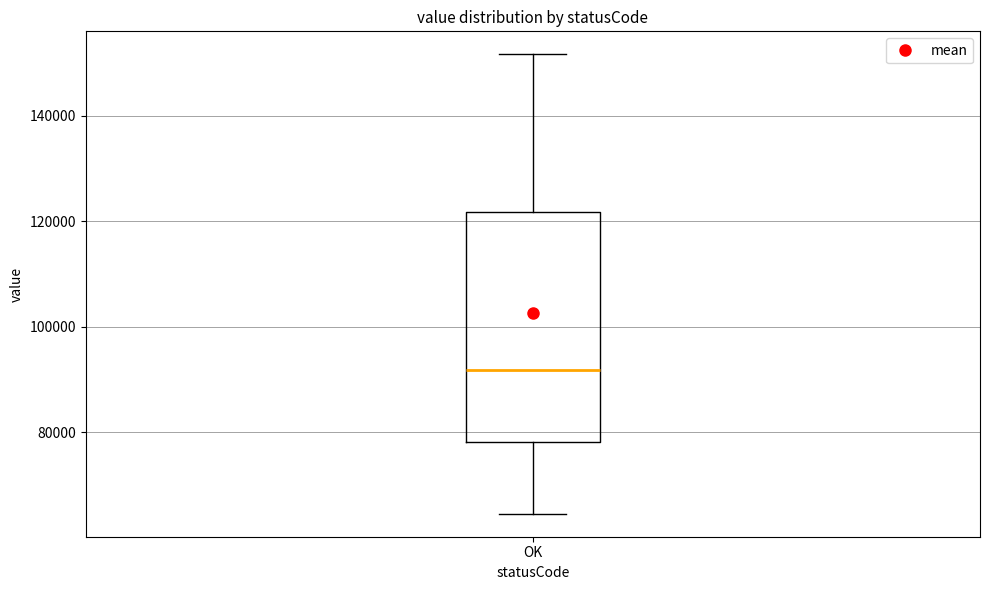

Where does the lower whisker of the box for OK end on the y-axis? The values are not printed on the chart, so give them approximately, as read against the axis.

64000